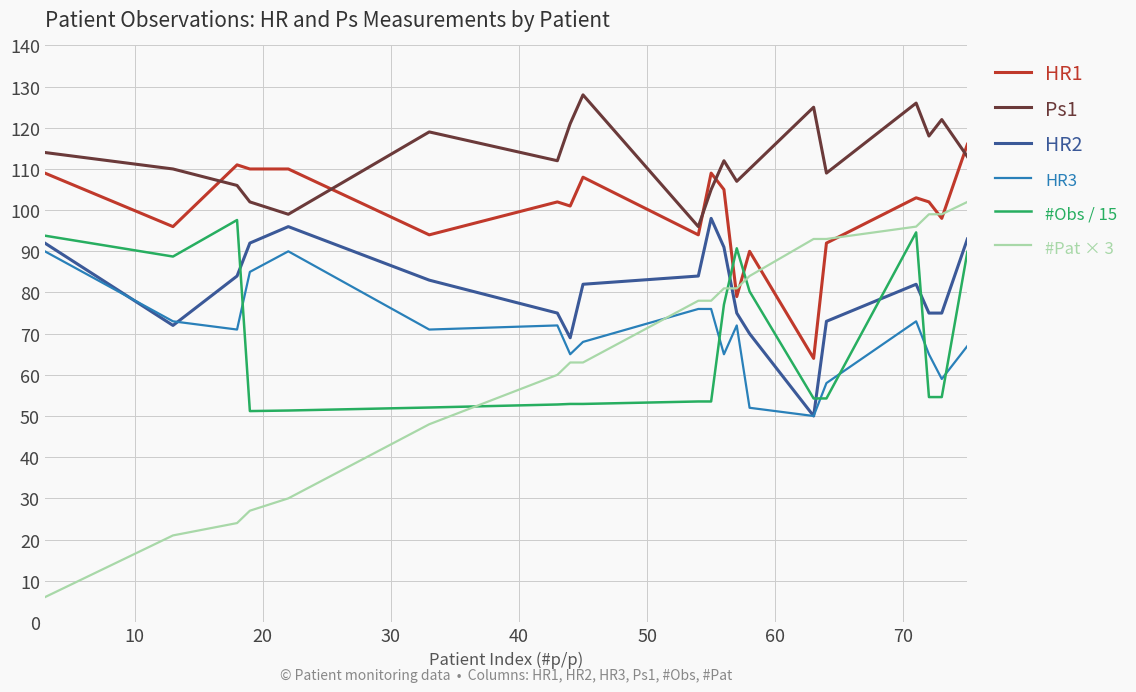

What is the greatest value displayed?

128.0